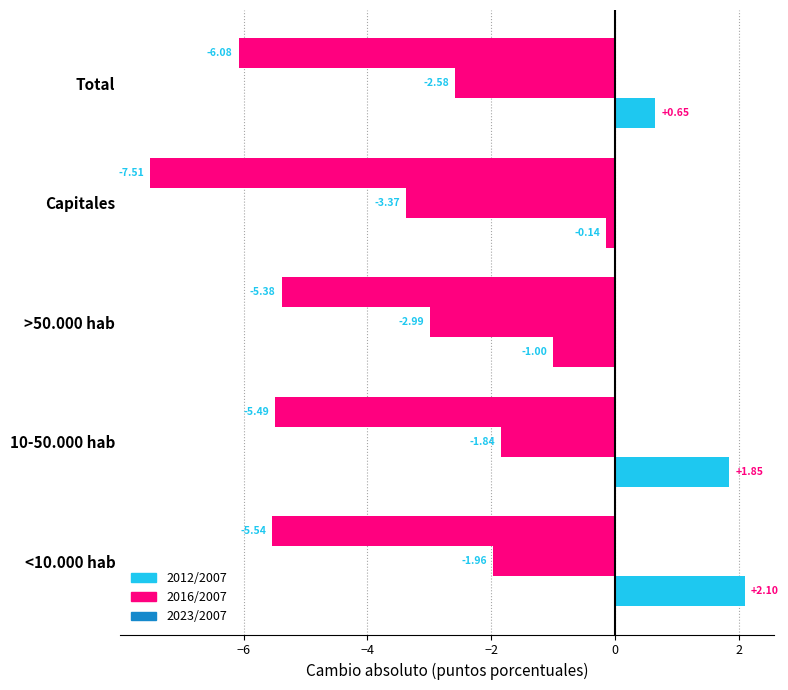

Count the number of categories in the chart.

5